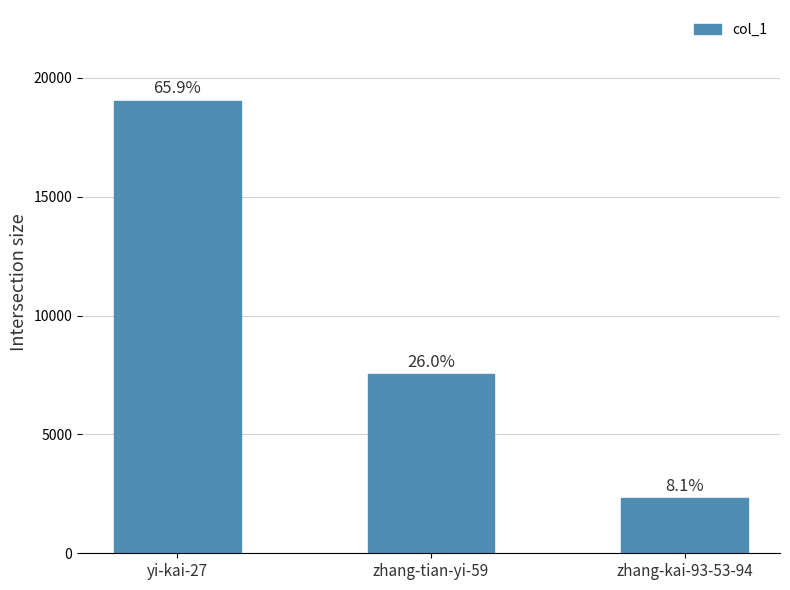

Does the chart contain any negative values?

No